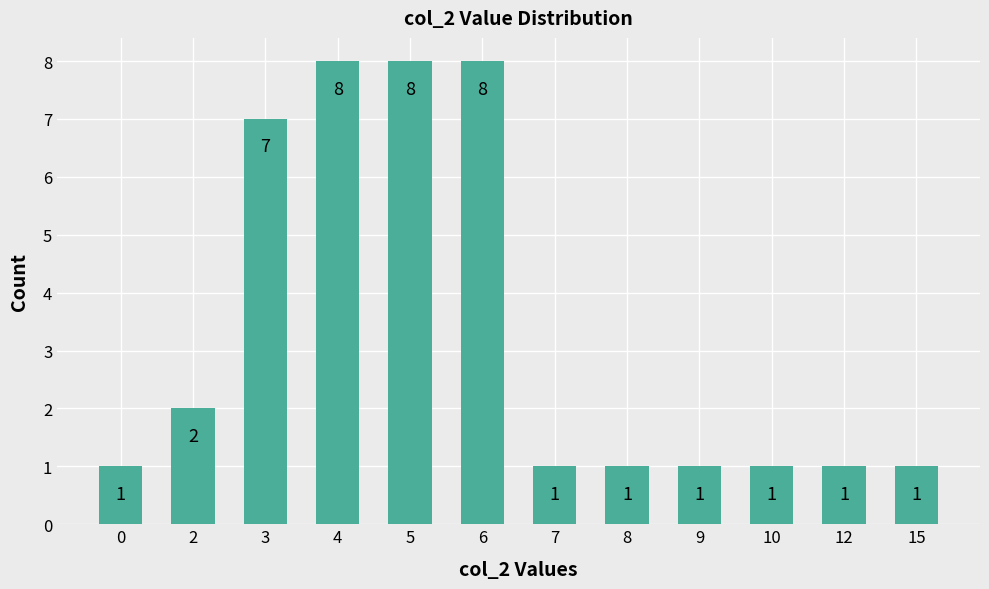

What is the smallest value displayed?

1